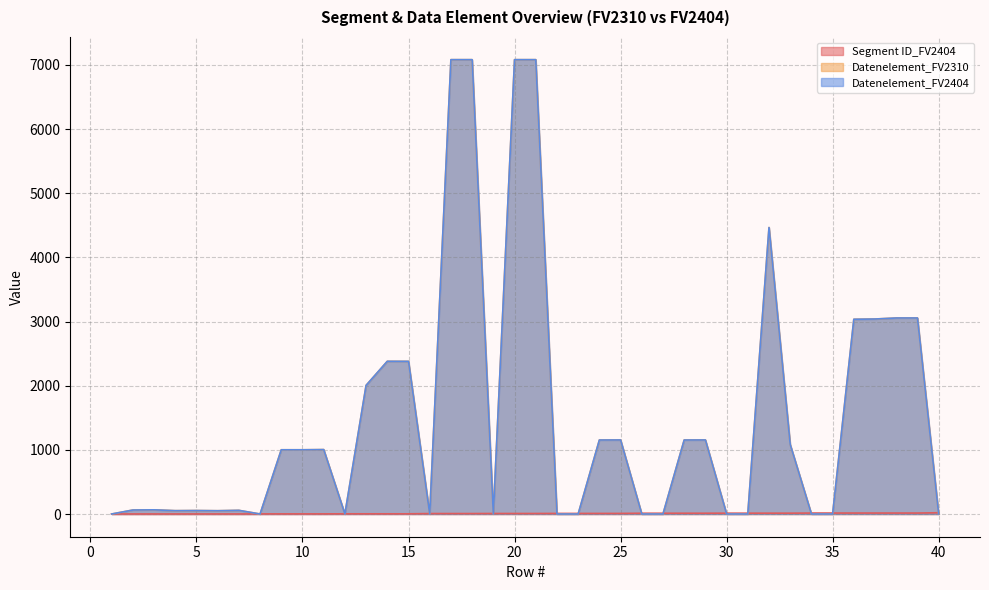

In Datenelement_FV2404, how many points are lower than both neighbors (excluding endpoints)?

6